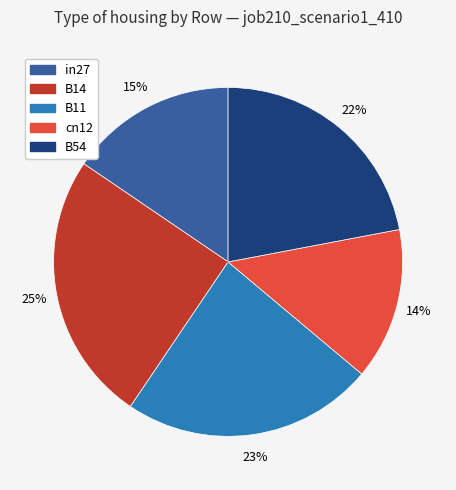

What percentage is the B11 slice, to the nearest percent?

23%